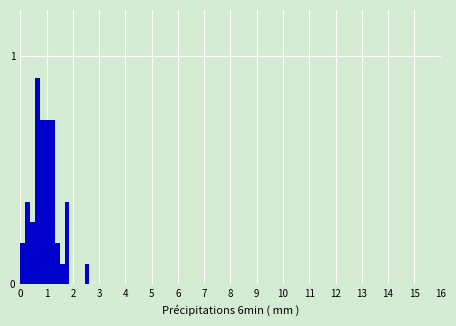

Read against the x-axis, roughly where is the centre of the tallest bar?

0.7